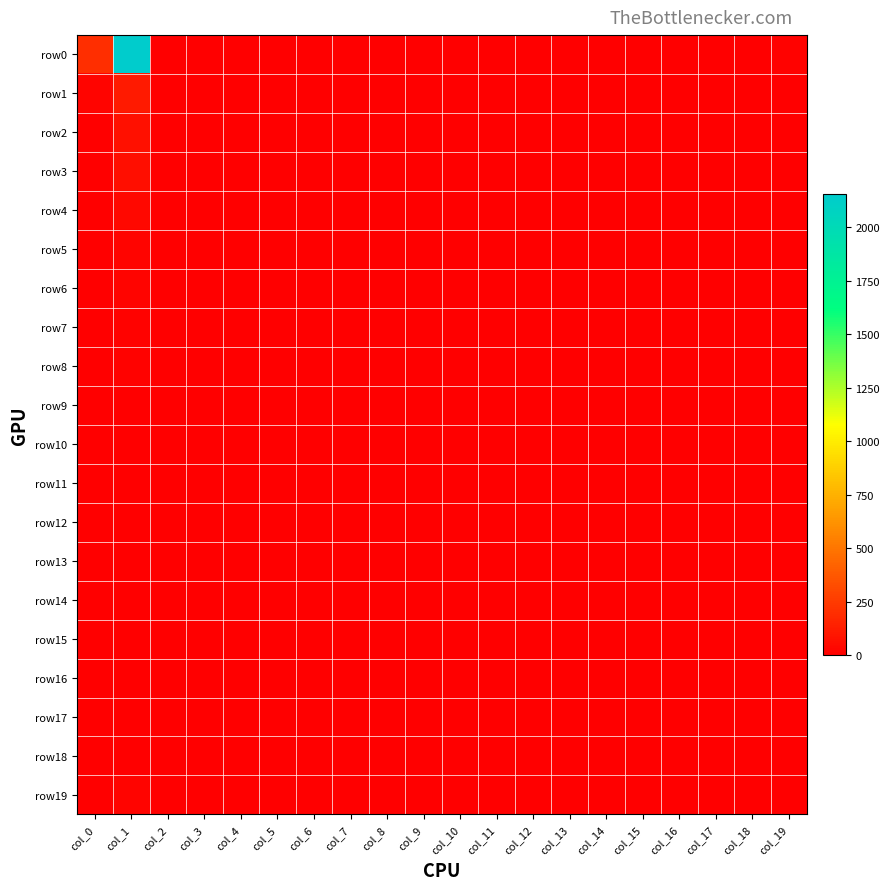

Which series changed the most between col_4 and col_15?

row0